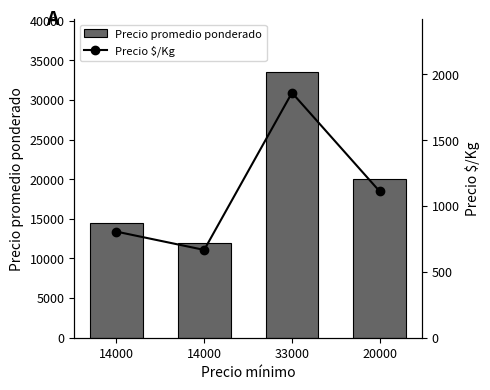

True or false: Precio $/Kg has a value of 667 at 14000.

True